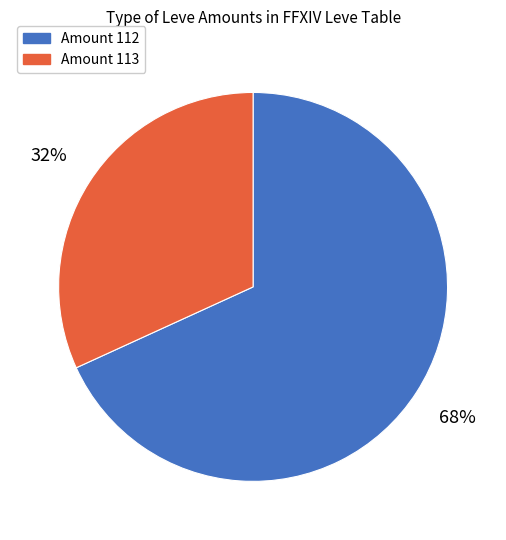

Is there a majority slice in this chart?

Yes